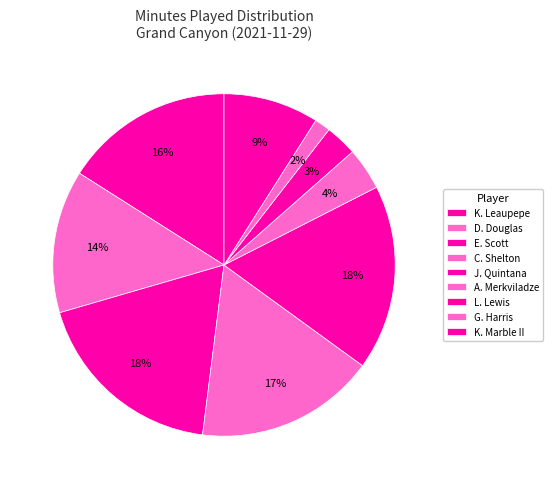

How many slices are in this pie chart?

9